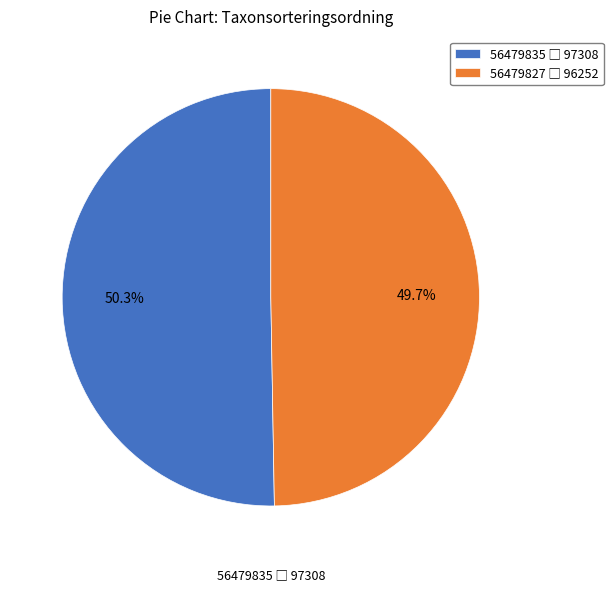

To the nearest percent, what is the difference between the 56479827 and 56479835 slice percentages?

1%